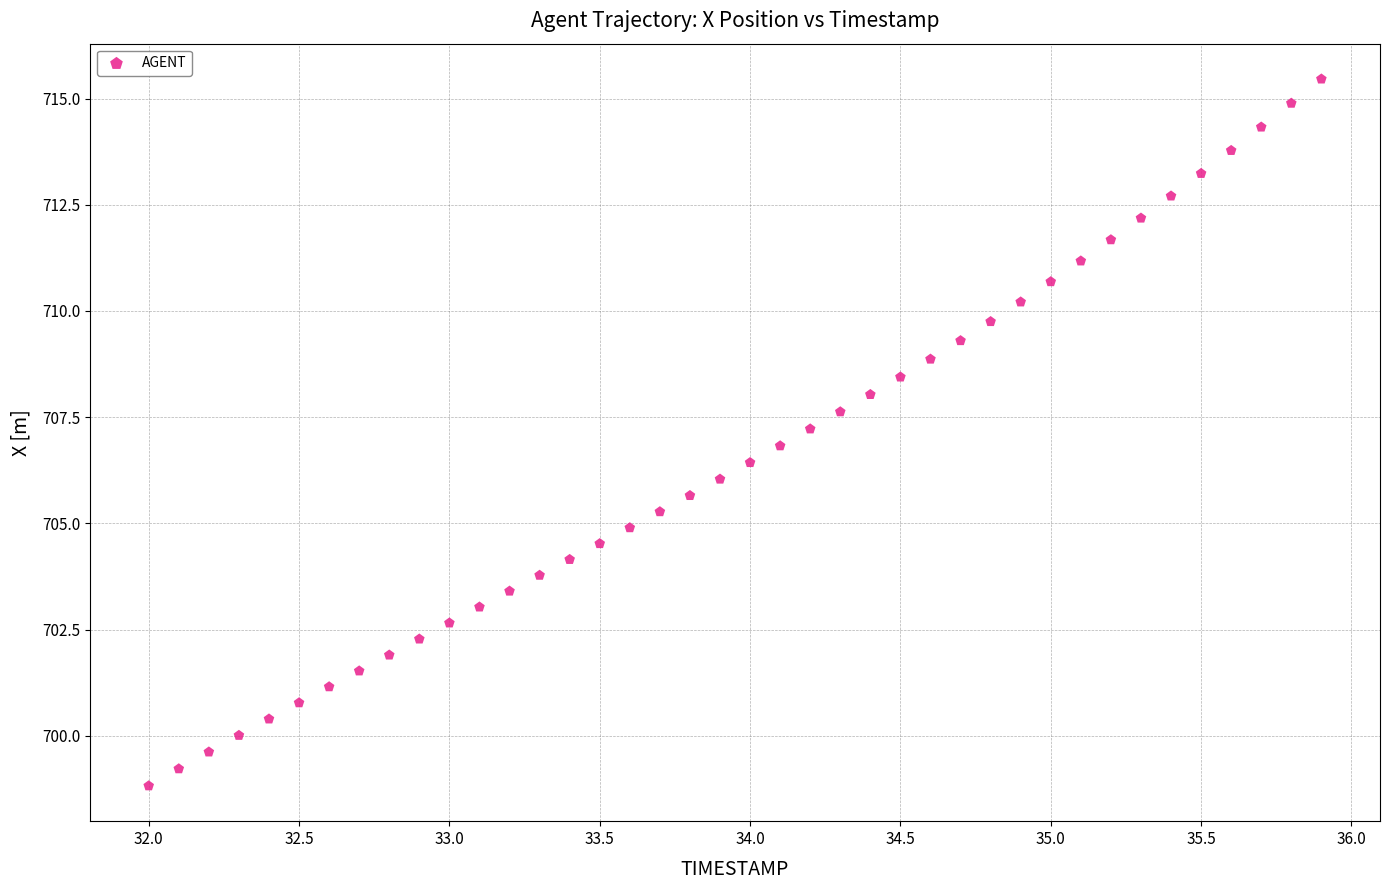

What is the range of X values (max minus min)?

3.9